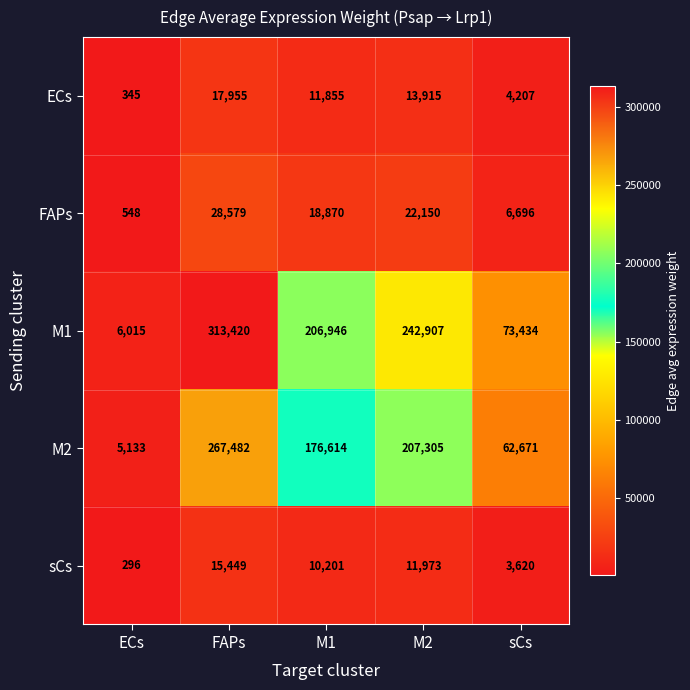

How many sCs values are between 3620 and 11973?

3